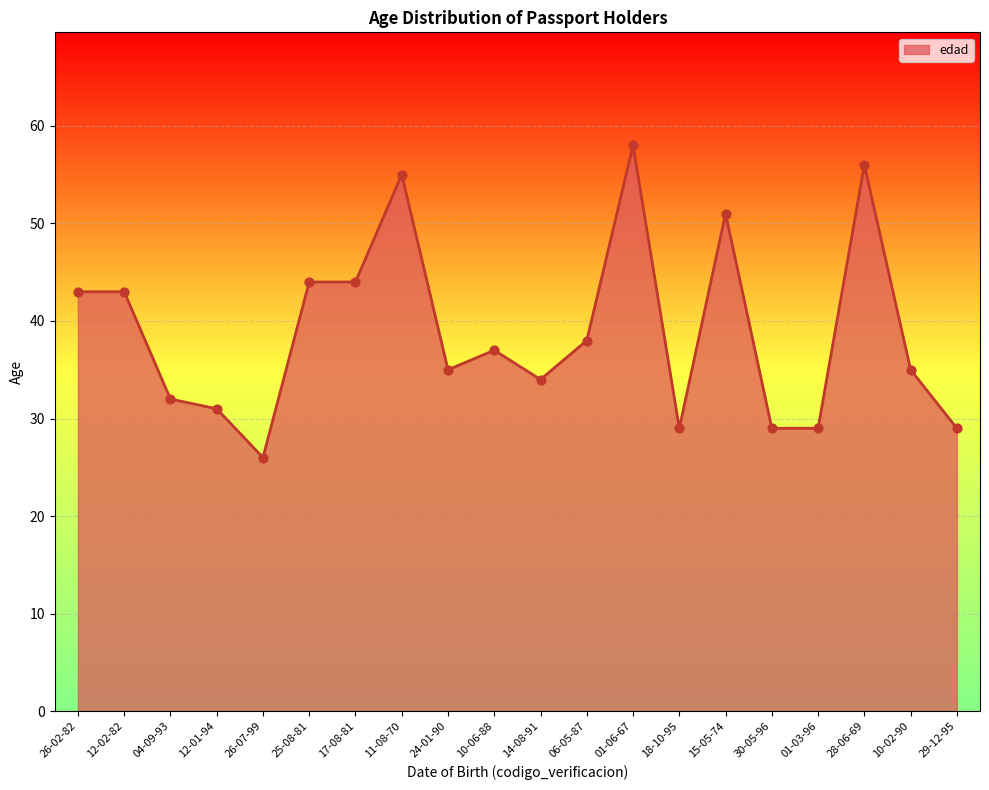

Approximately how many times larger is the value at 15-05-74 compared to 10-06-88?

1.4